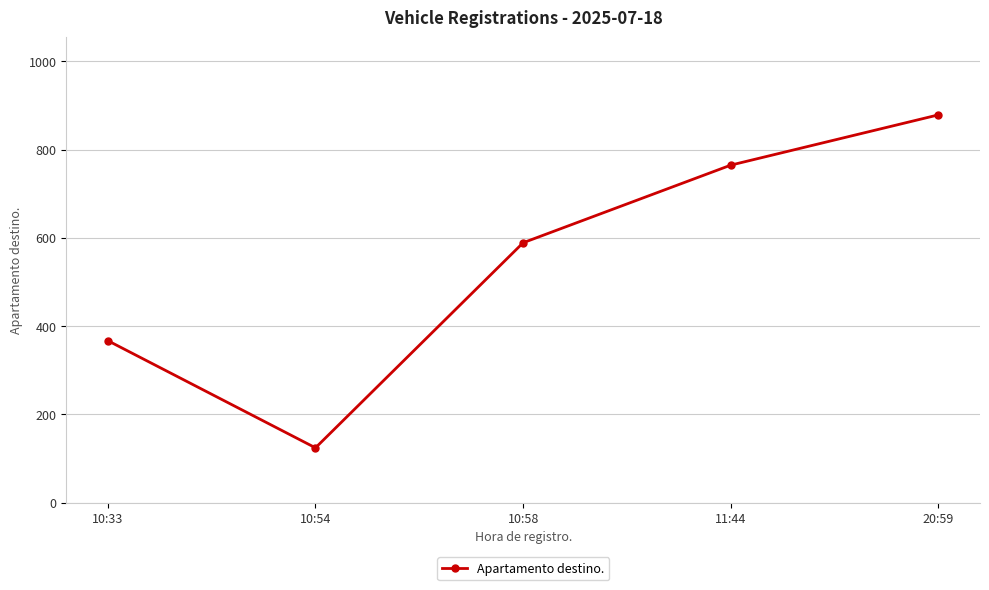

Which label corresponds to the smallest value in the chart?

10:54